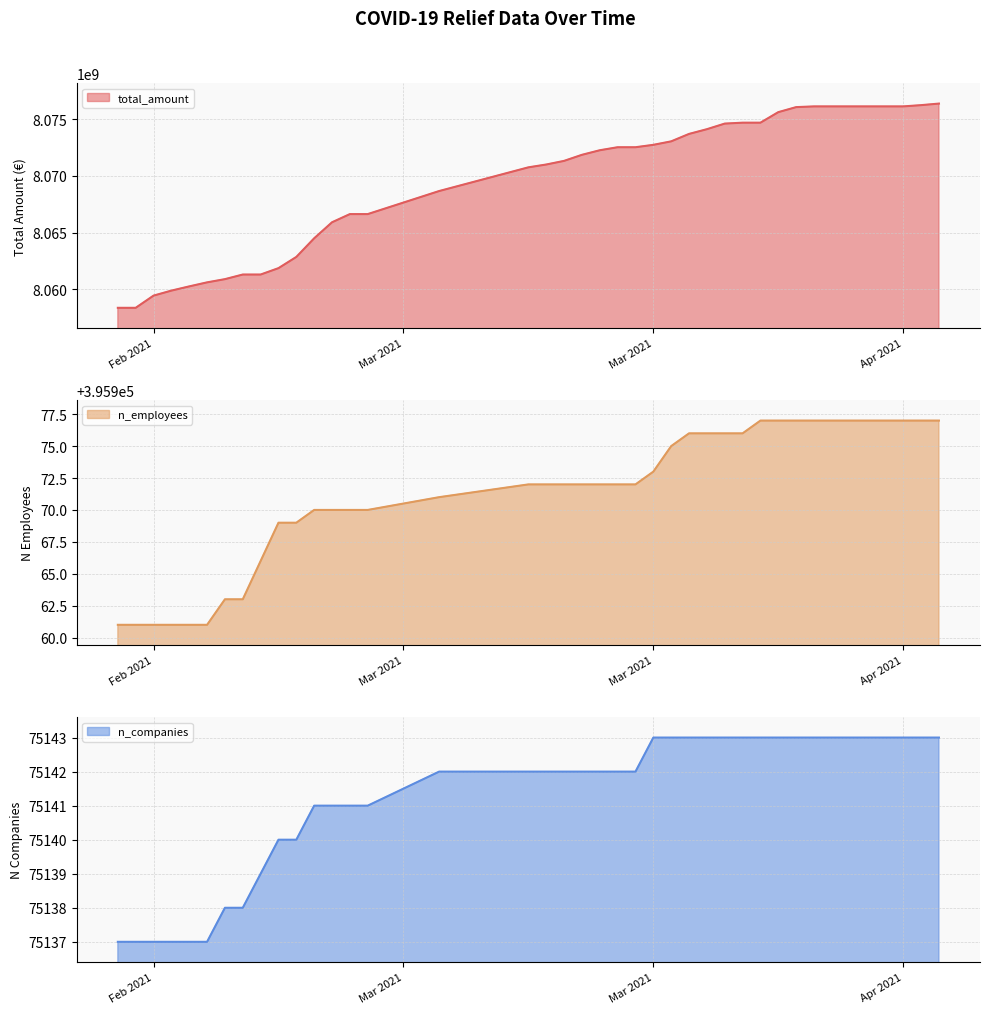

How many lines are shown in the chart?

3